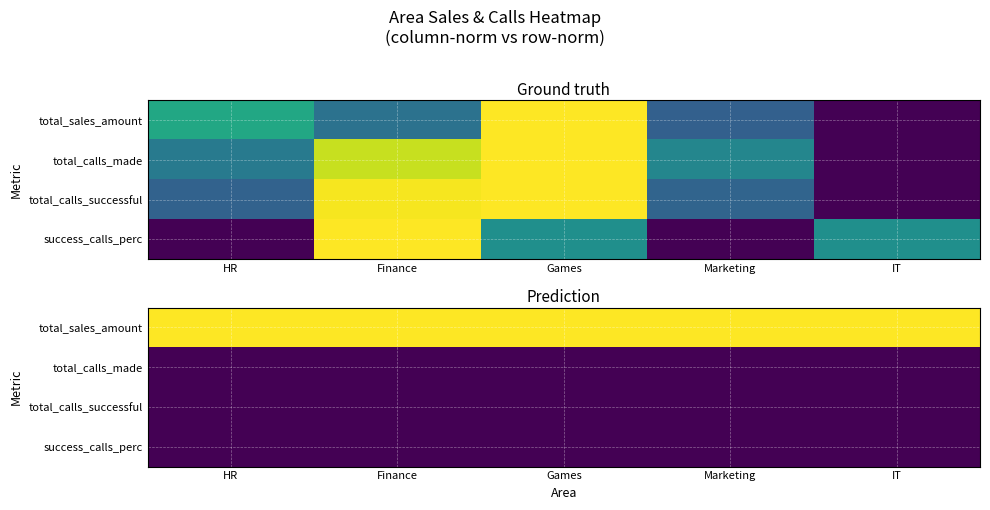

At which label is total_calls_made closest to 0?

HR